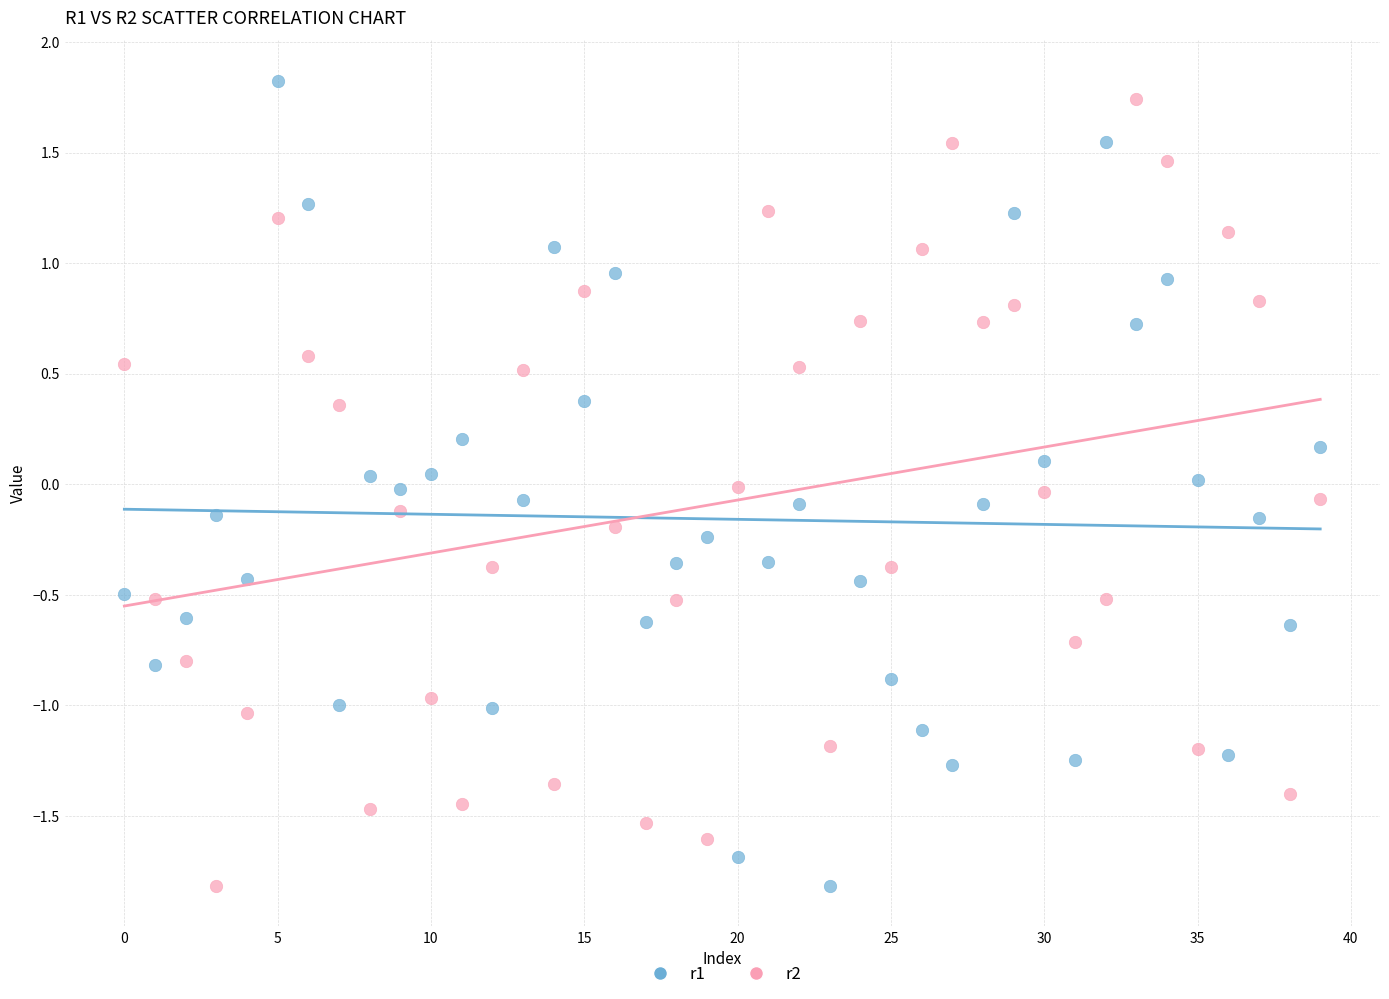

Which series has the widest spread of Y values?

r1